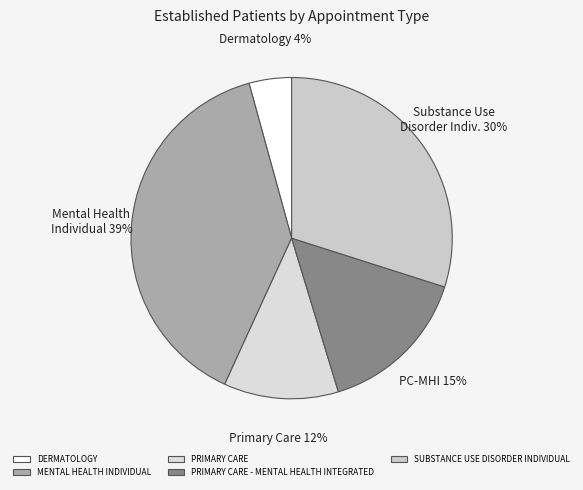

Which slice is the largest?

MENTAL HEALTH INDIVIDUAL